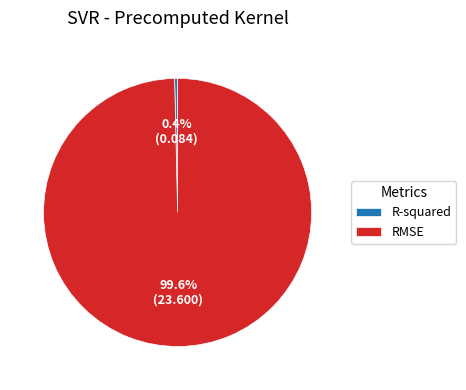

Which slice represents more than half of the pie?

RMSE